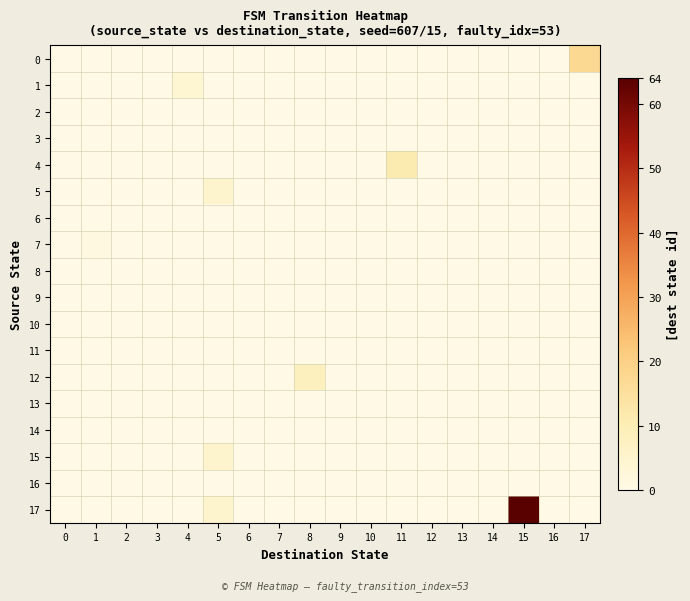

At how many categories does at least one series exceed 4?

5